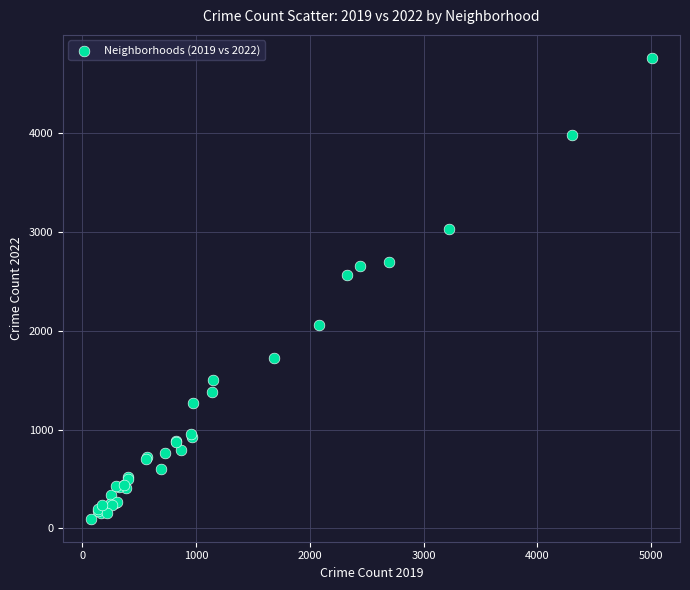

What Y value in the scatter plot is closest to 2430?

2566